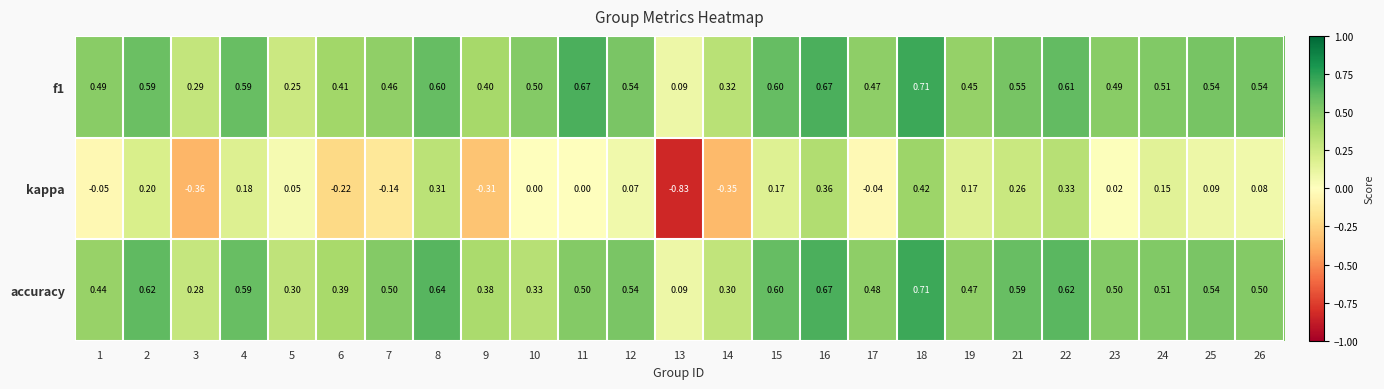

What is the spread (max minus min) of values at 19?

0.3